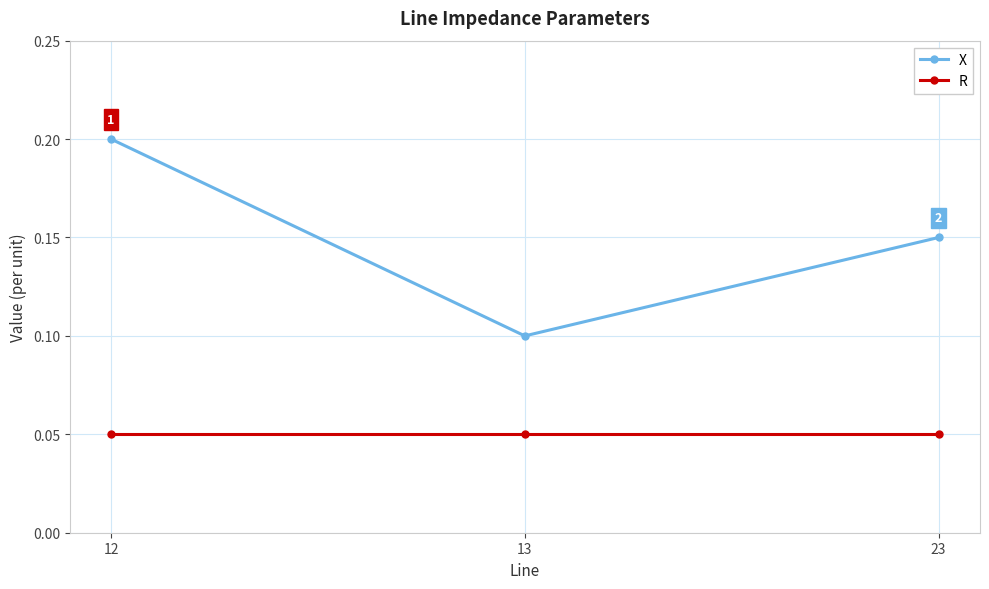

What is the maximum value shown in the chart?

0.2